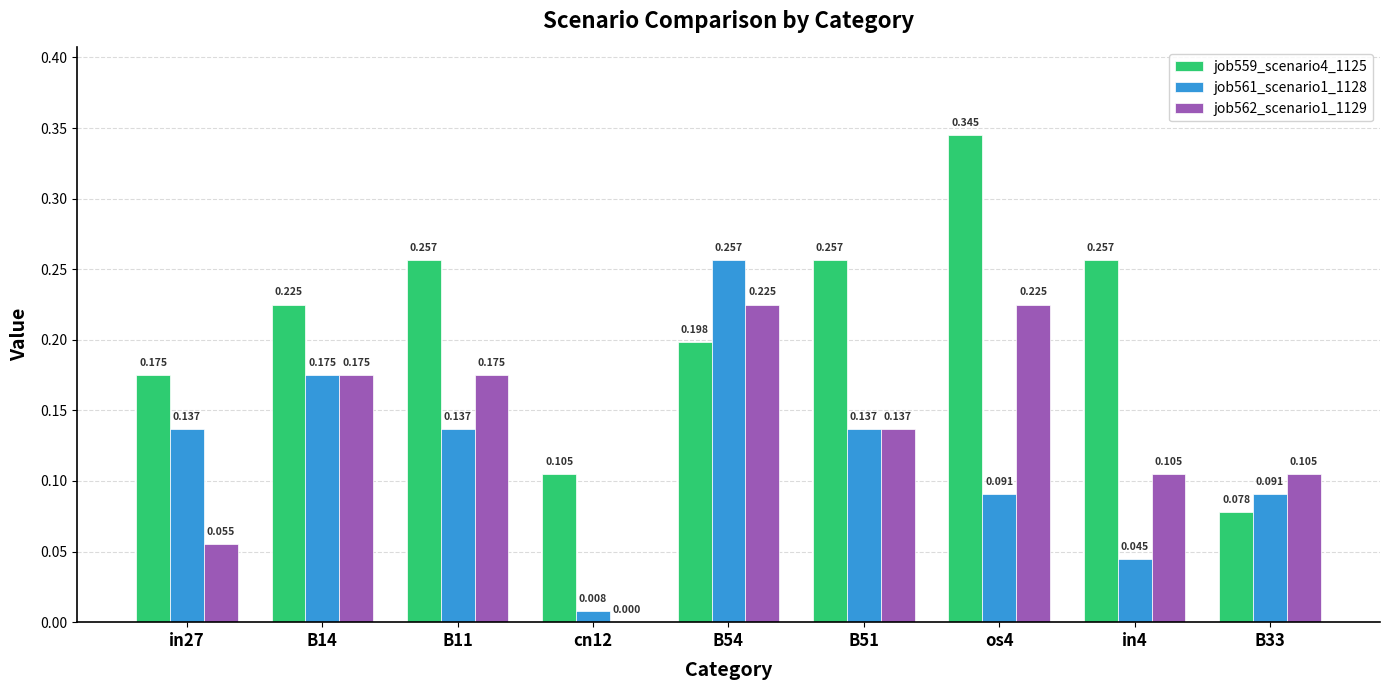

Is the value of job561_scenario1_1128 at cn12 greater than the value of job559_scenario4_1125 at os4?

No